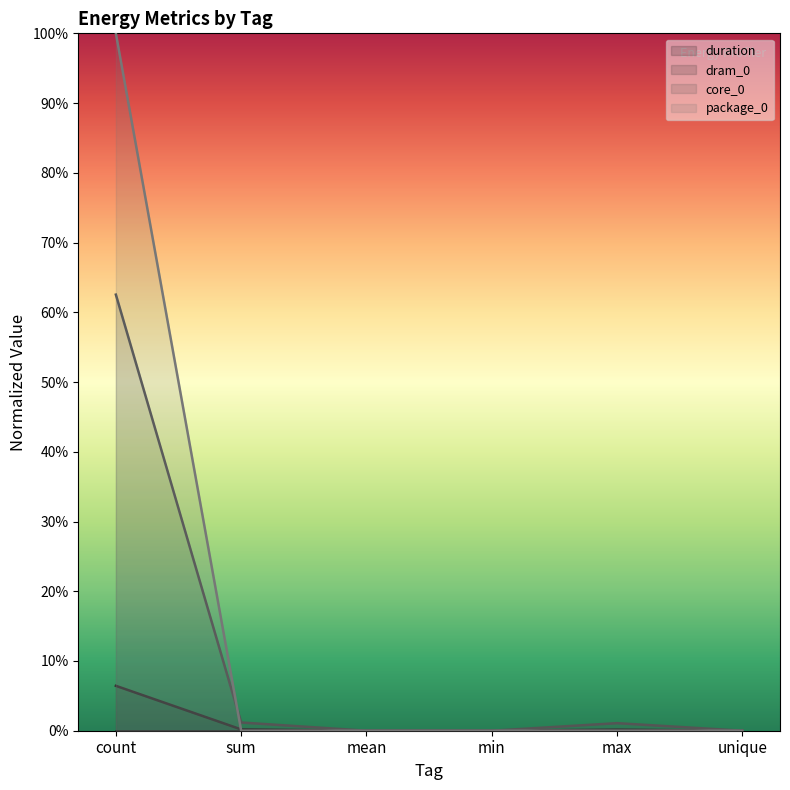

At which label is core_0 closest to 0?

mean